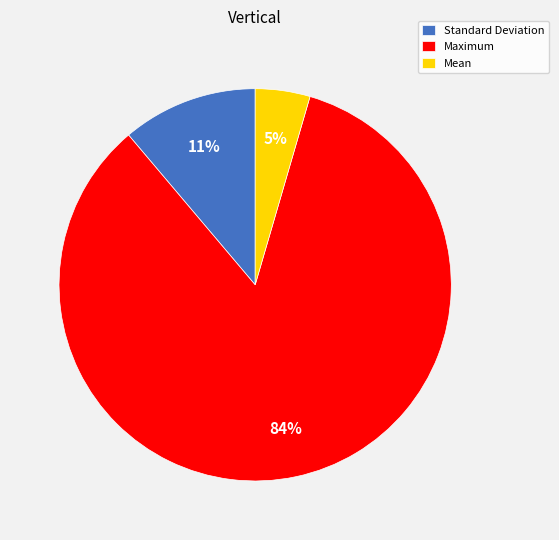

Rank the categories by value from lowest to highest.

Mean, Standard Deviation, Maximum